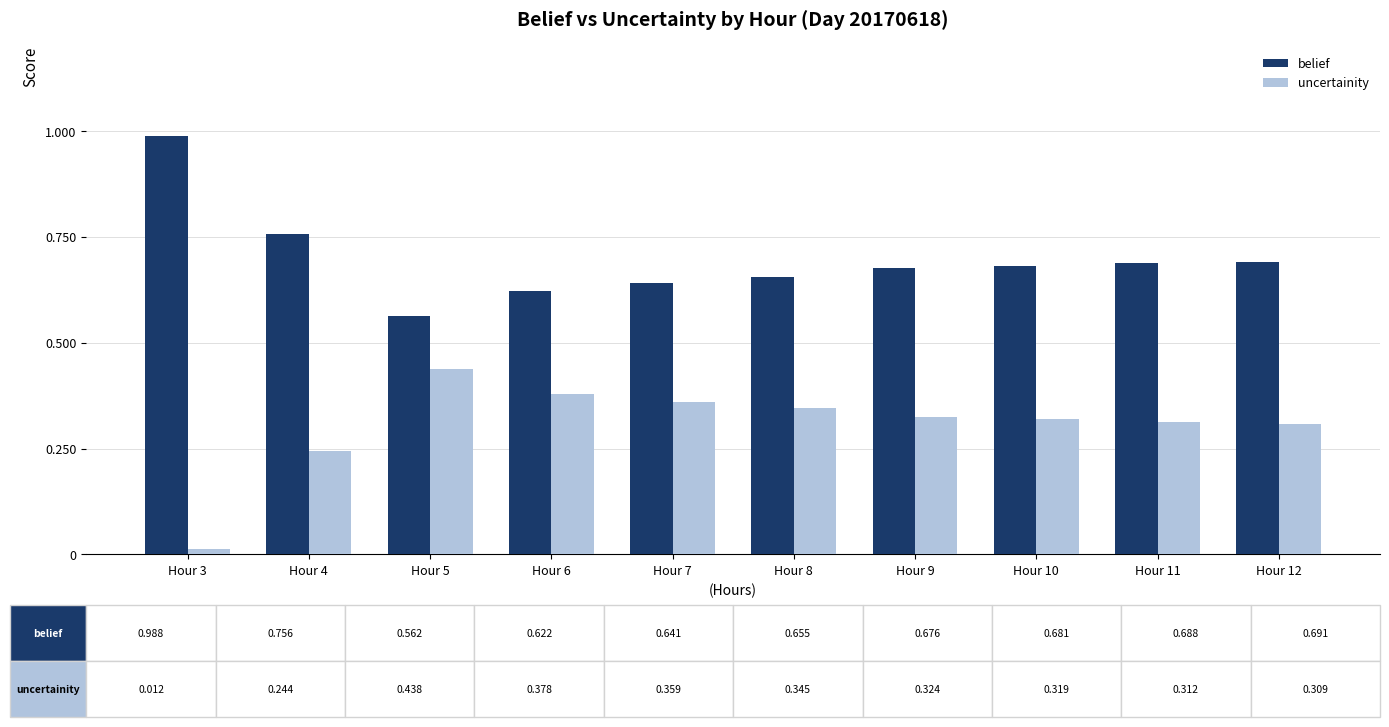

Which category has the lowest value in the uncertainity series?

Hour 3